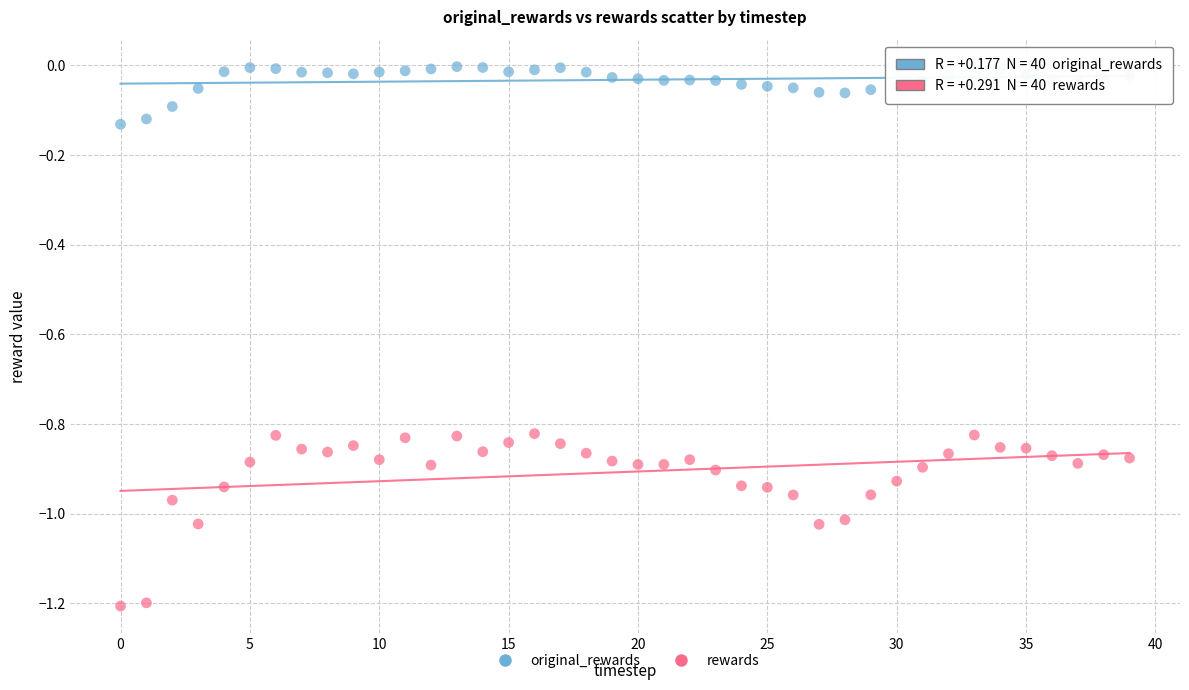

Which series contains the highest Y value?

original_rewards